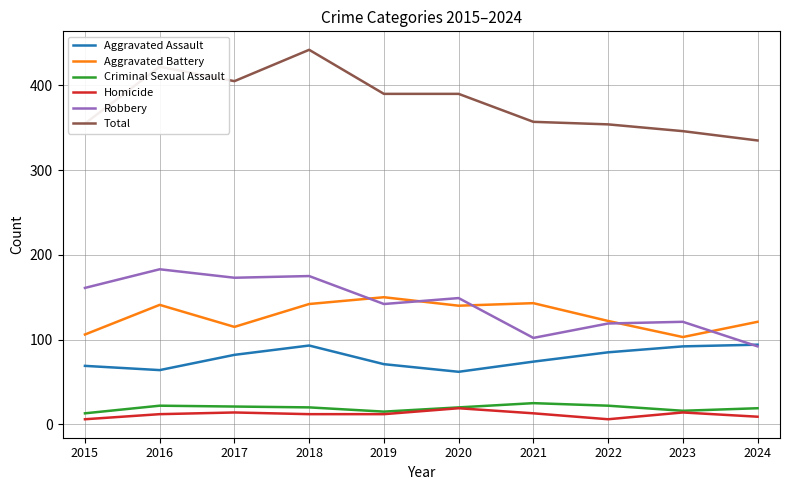

The value of Criminal Sexual Assault at 2022 is 22. True or false?

True